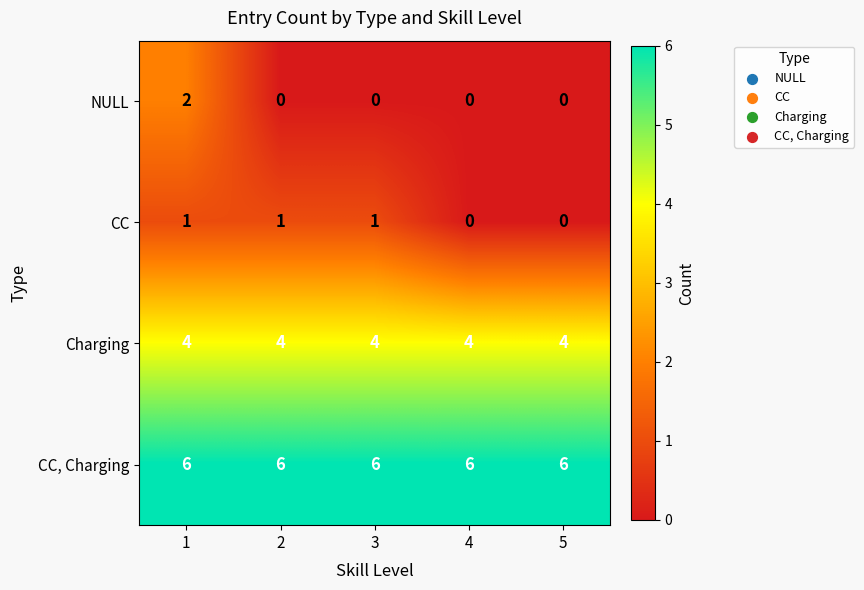

How many data points does each series have?

5